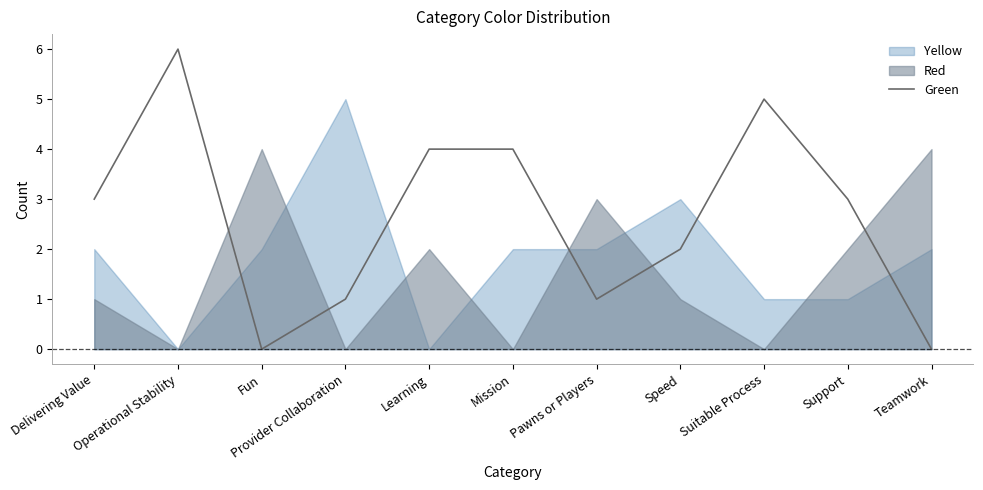

Is it true that the value at Pawns or Players is 1?

True